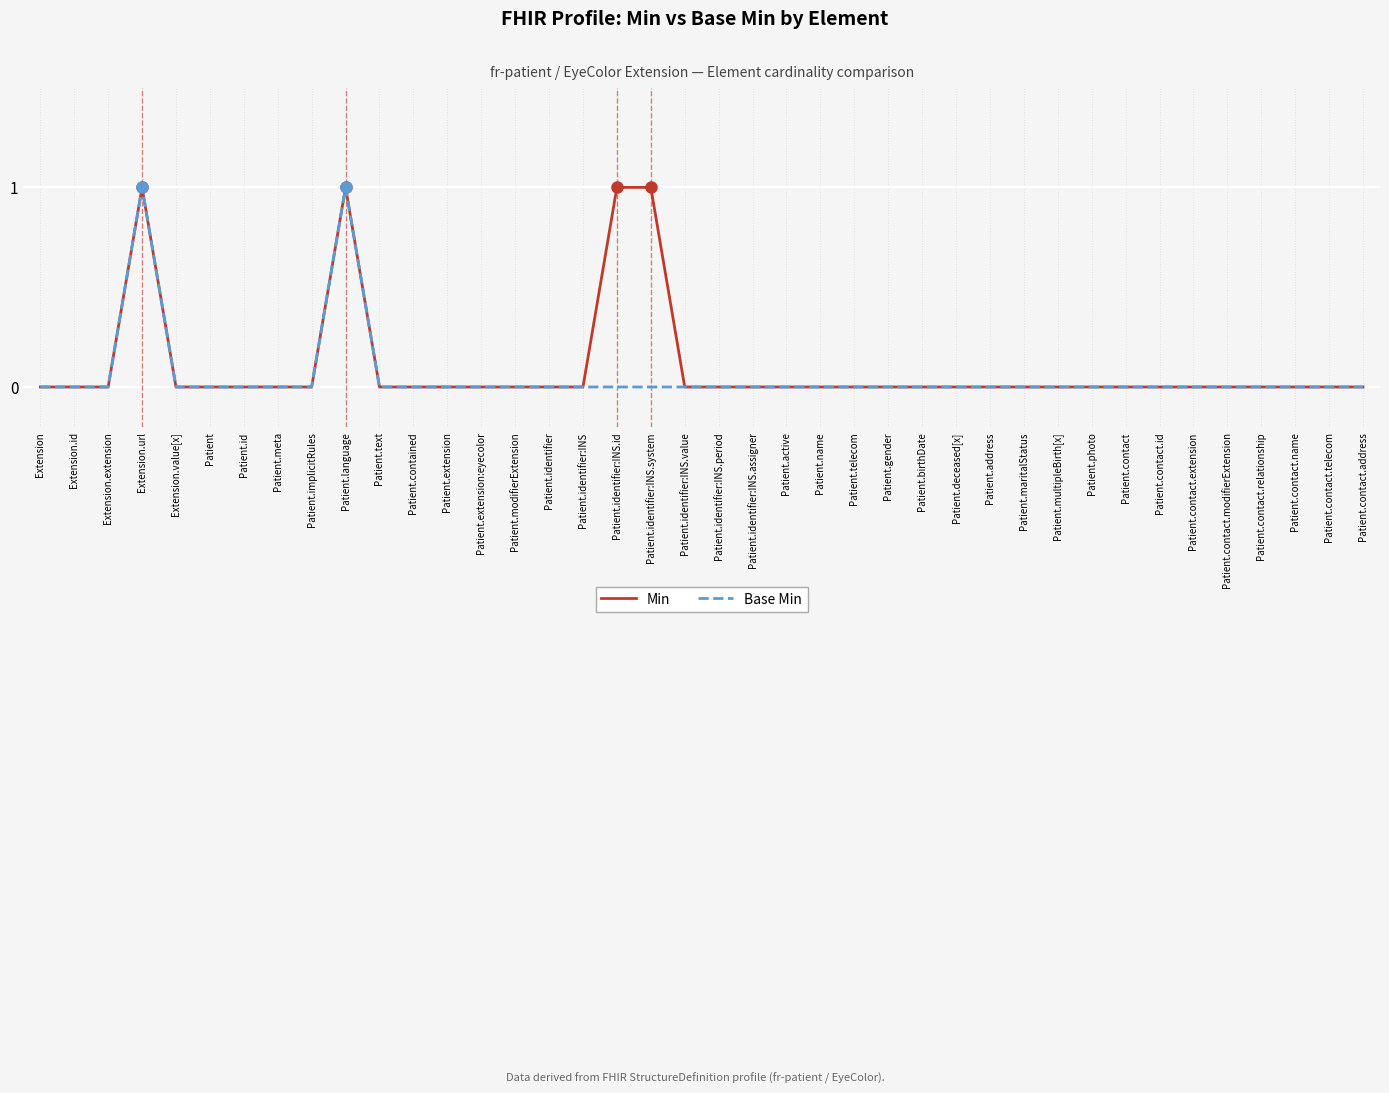

True or false: Base Min has more than 1 points higher than both neighbors.

True